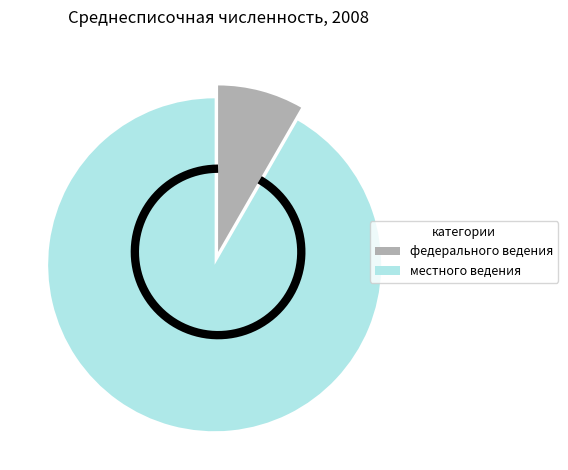

How much of the chart is everything except местного ведения?

8.3%